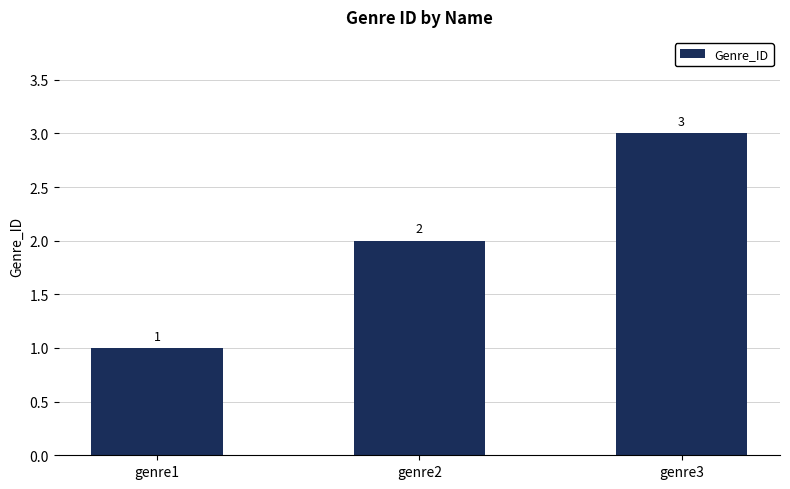

Rank the categories by value from lowest to highest.

genre1, genre2, genre3